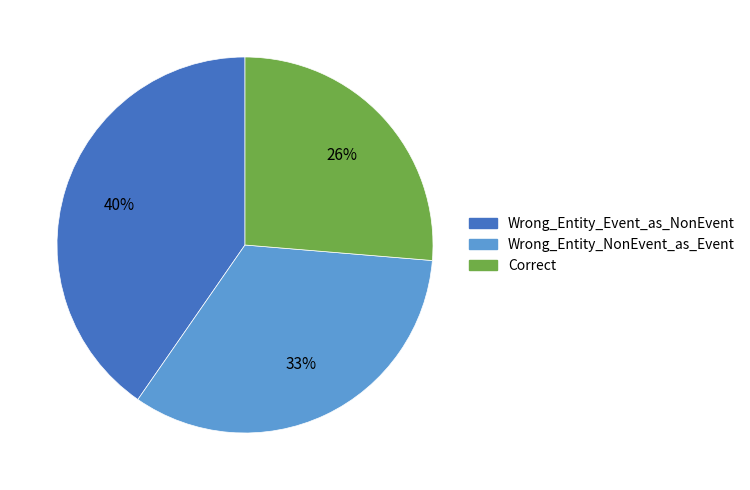

Is it true that Correct is 26% of the pie?

True